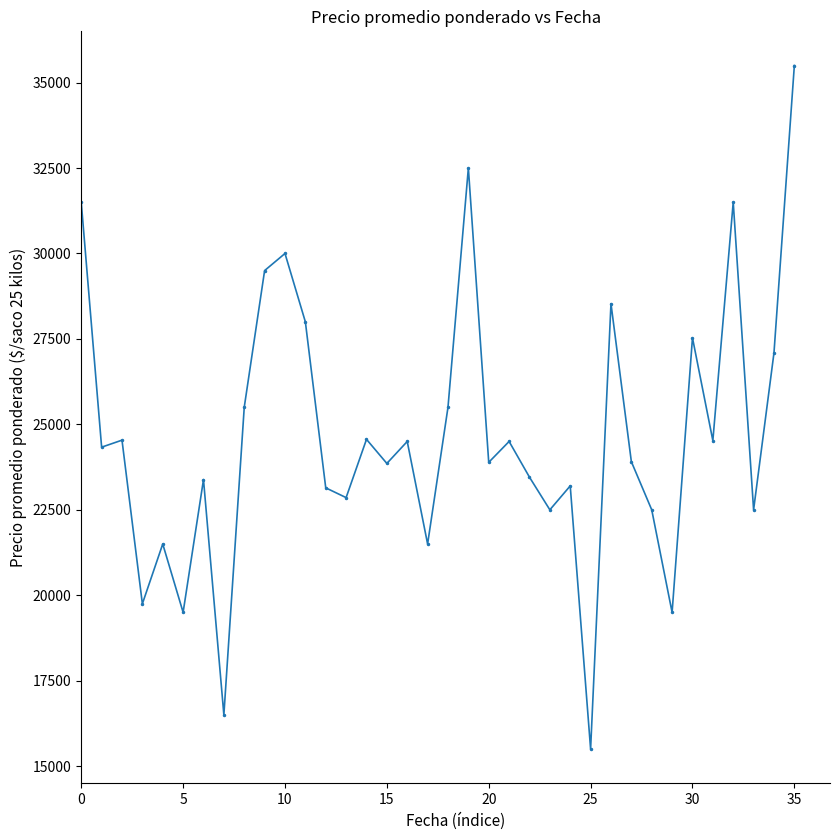

What is the value of the 5th point from the left?

21500